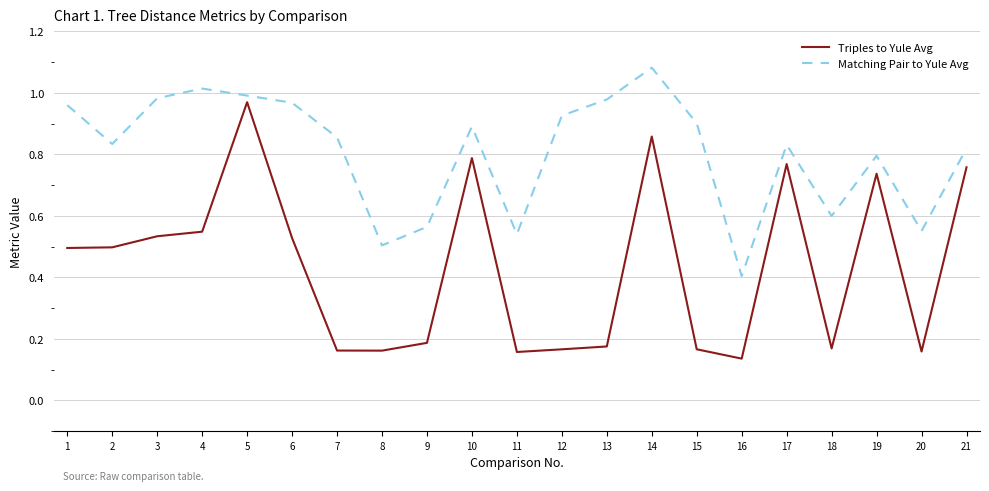

Is this an area chart (filled region under the line)?

No